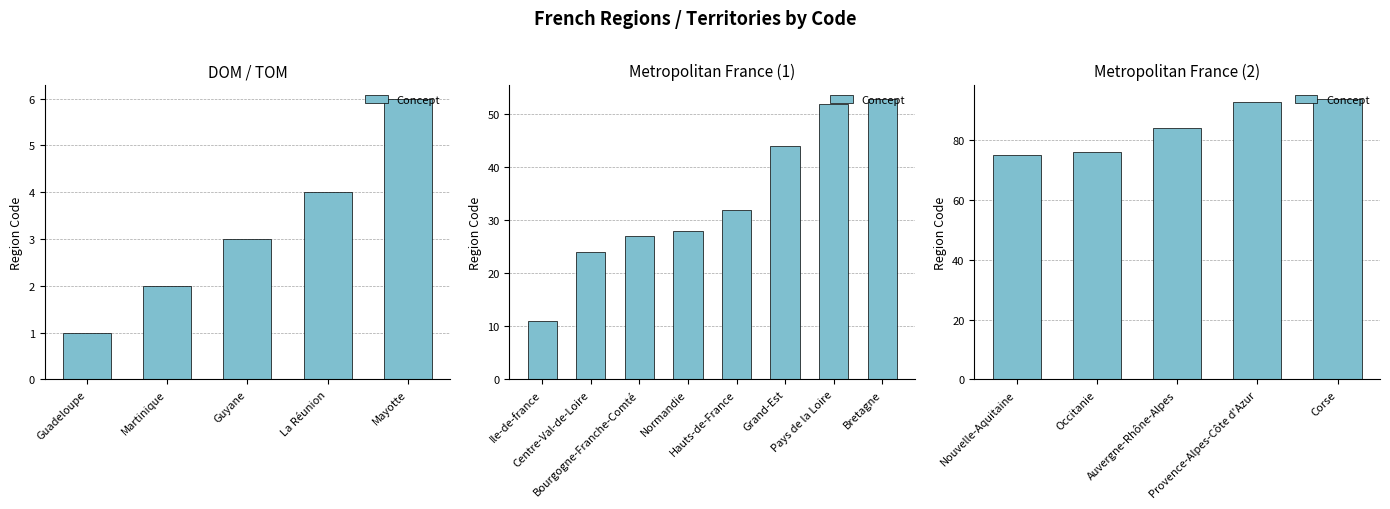

The chart shows a value of 52 at Occitanie. True or false?

False